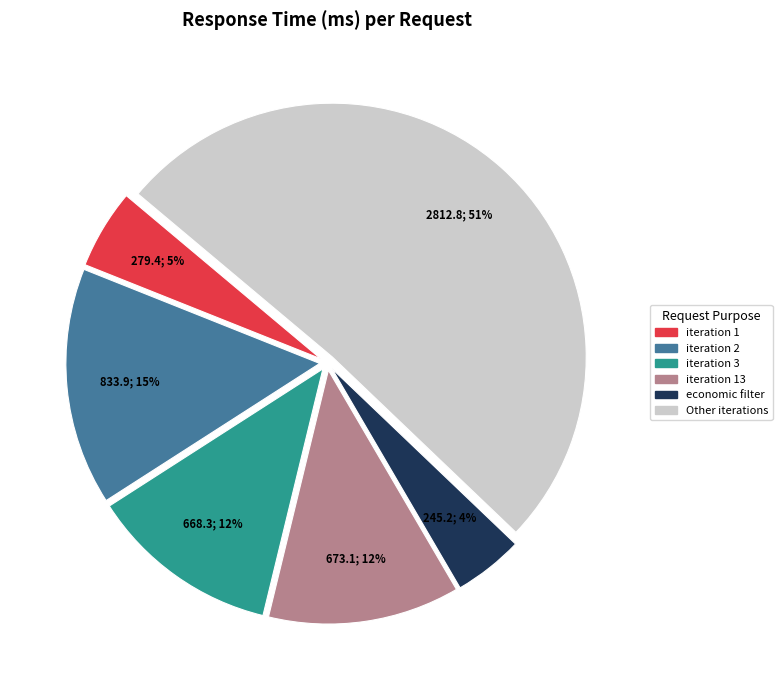

Is there a majority slice in this chart?

Yes